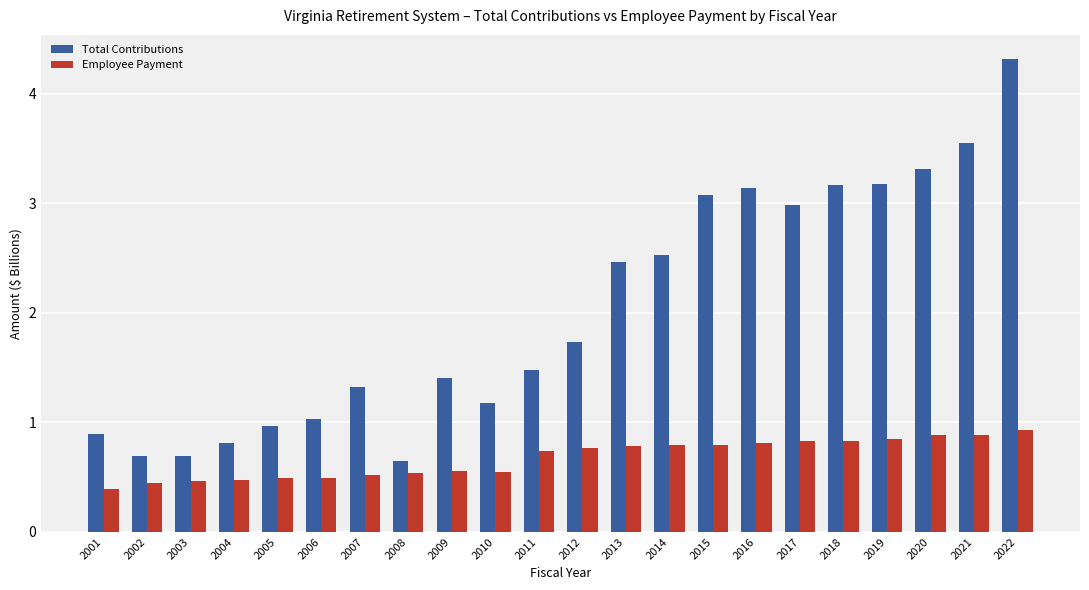

Which series has the widest spread of values?

Total Contributions